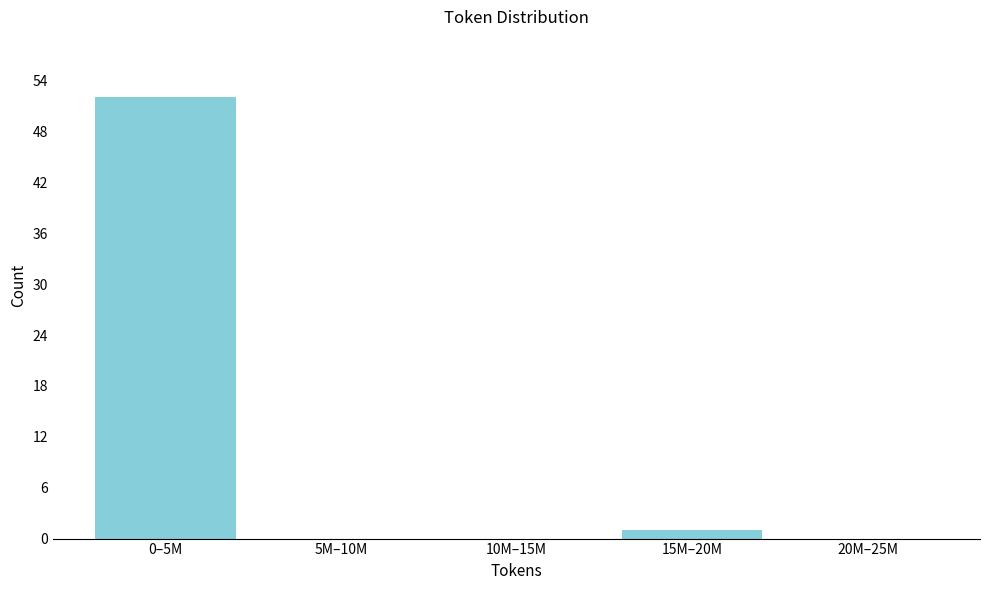

Reading right to left, what are all the values shown in this chart?

20M–25M=0	15M–20M=1	10M–15M=0	5M–10M=0	0–5M=52